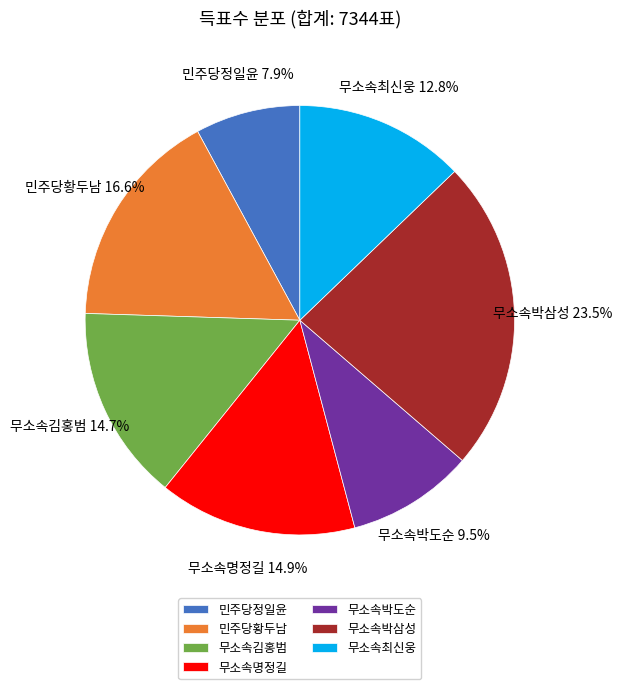

To the nearest percent, what is the combined percentage of 민주당정일윤 and 무소속최신웅?

21%